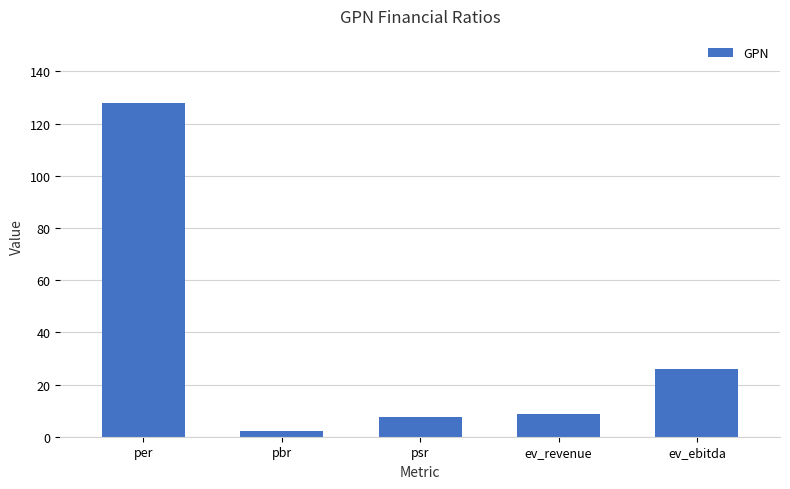

At which category does the chart reach its minimum across all series?

pbr